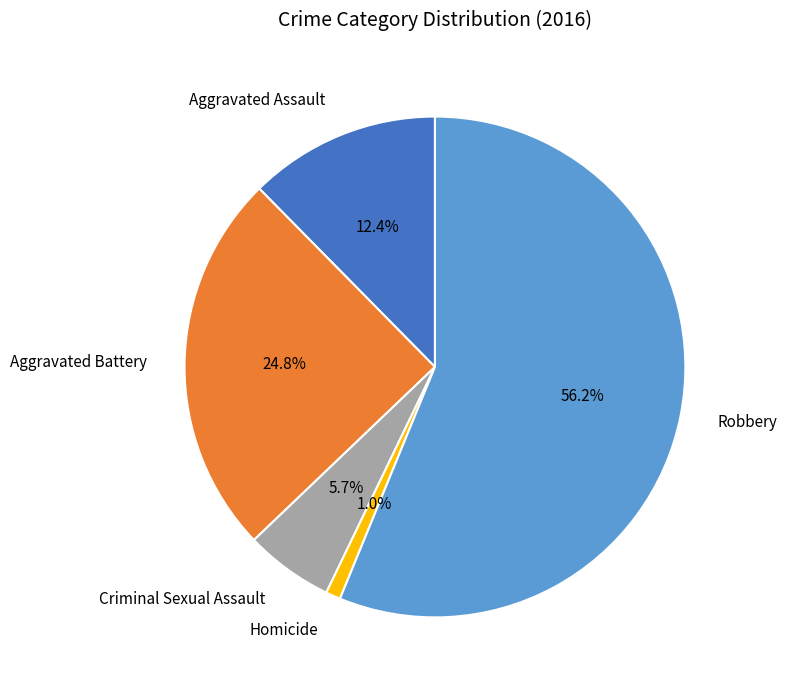

Which category has the biggest portion of the pie?

Robbery